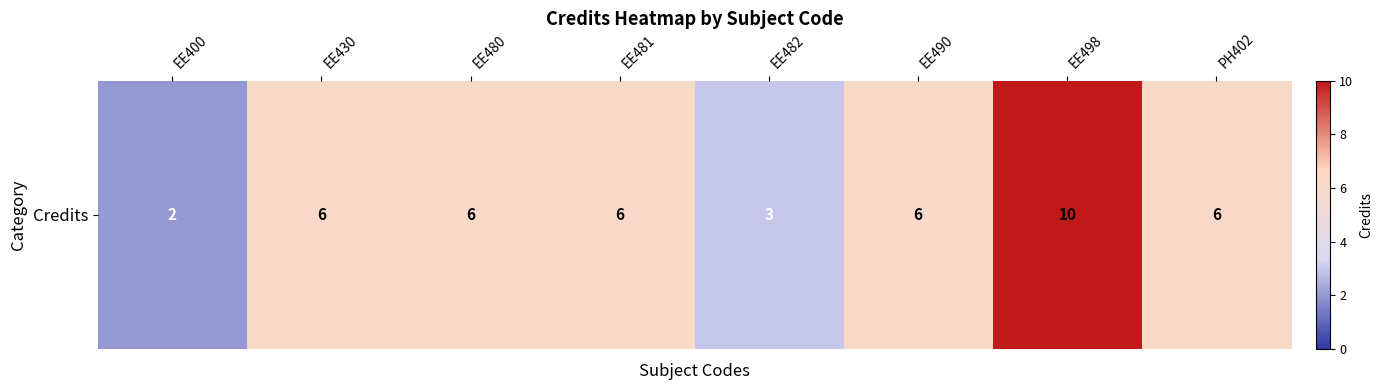

Reading left to right, extract all data points from this chart.

EE400=2	EE430=6	EE480=6	EE481=6	EE482=3	EE490=6	EE498=10	PH402=6